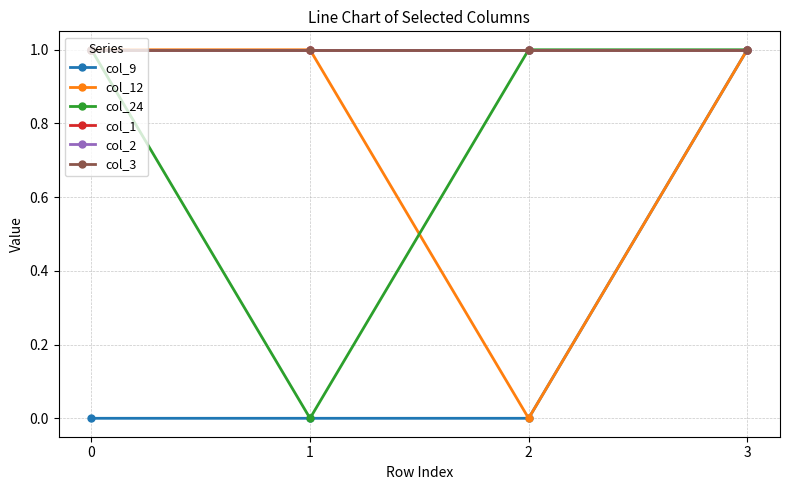

List the labels in order of col_24 value, smallest first.

1, 0, 2, 3